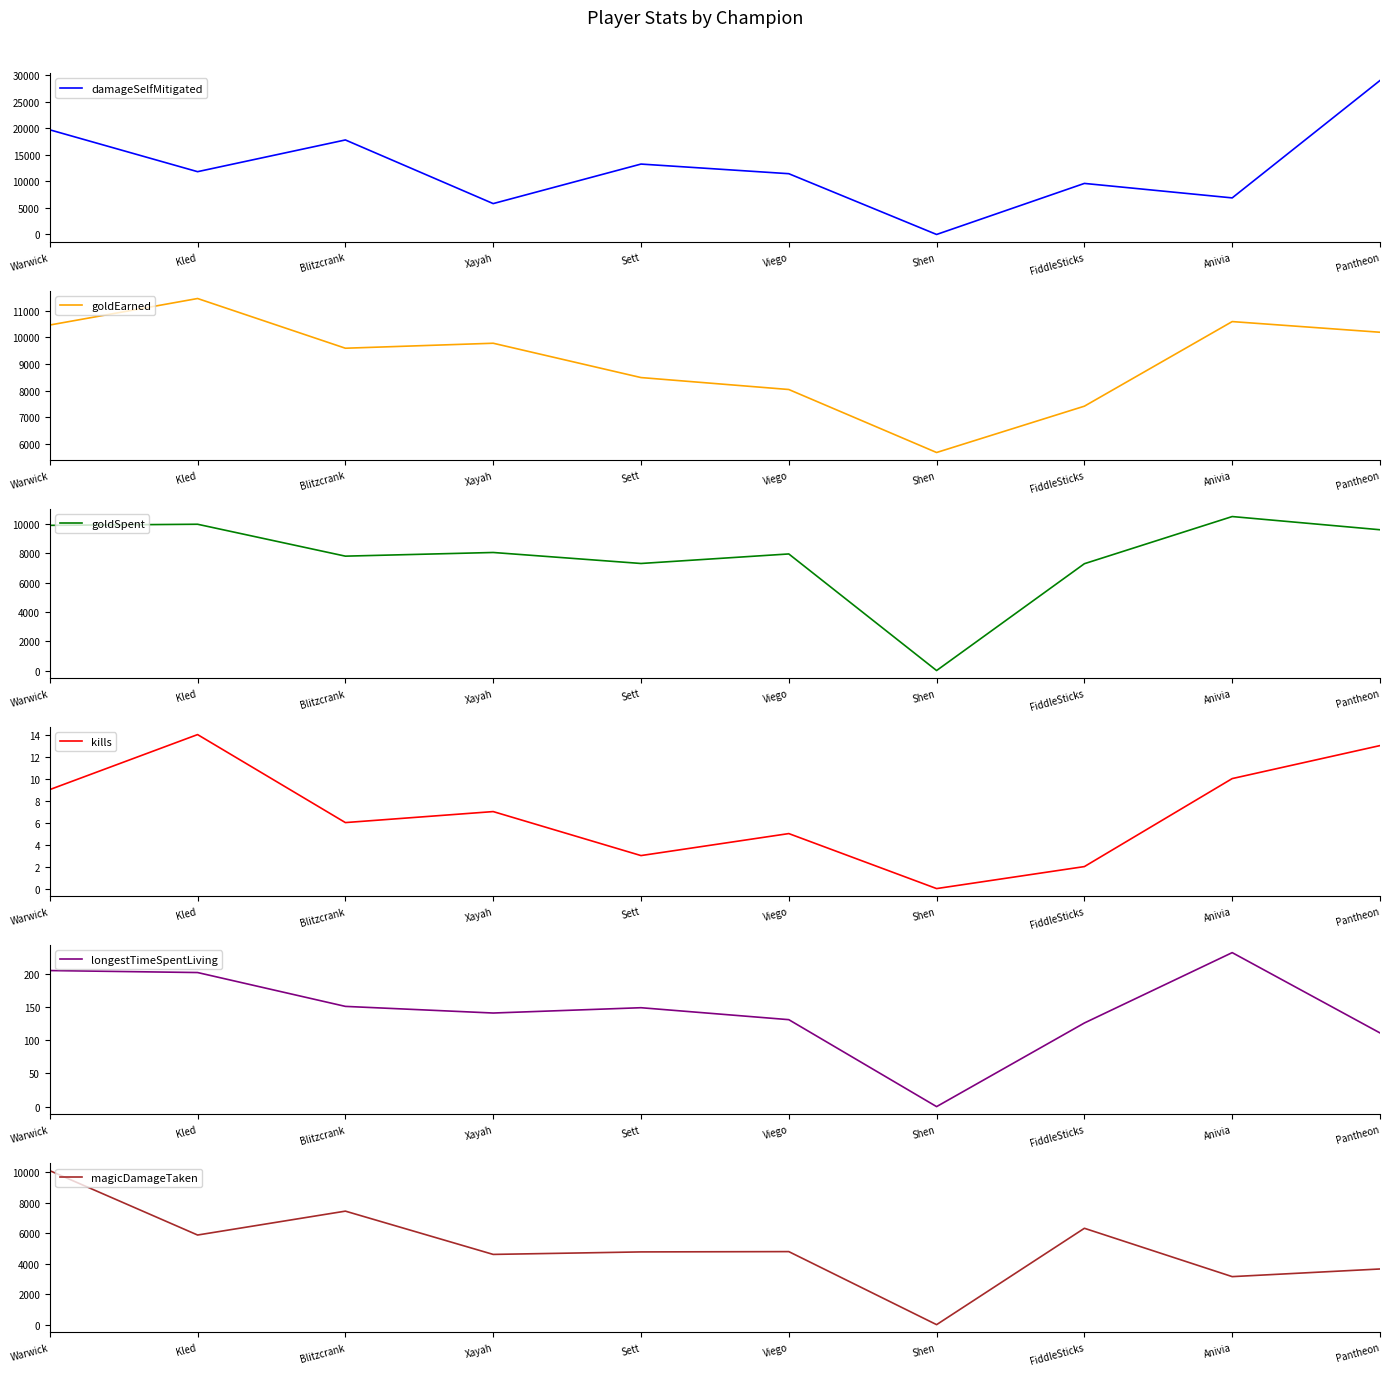

Which series has the largest total across all categories?

damageSelfMitigated